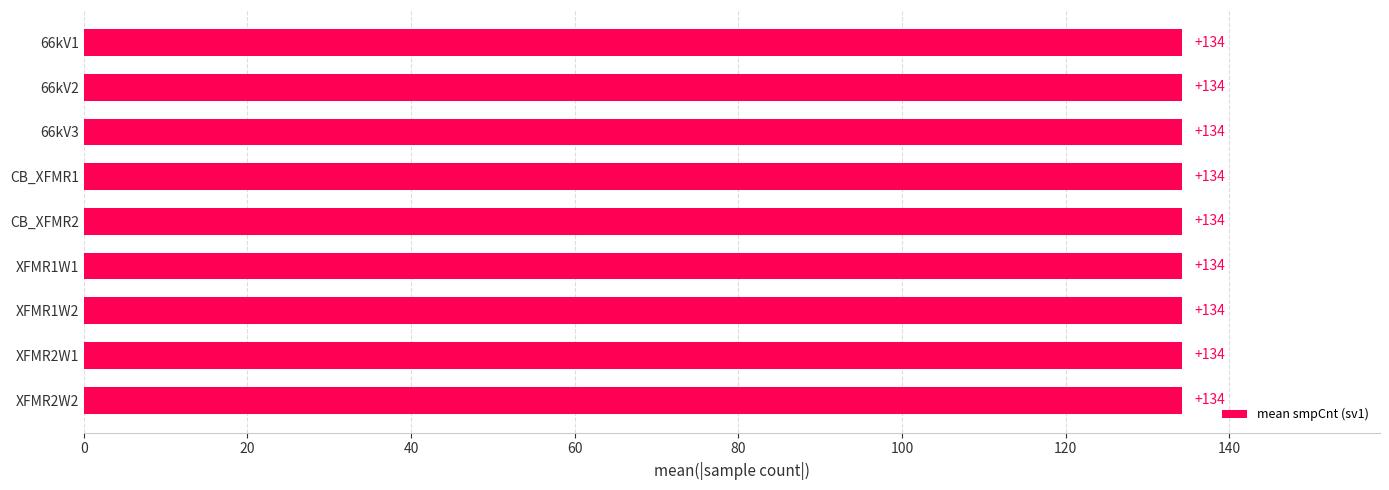

What is the label of the 3rd bar from the right?

CB_XFMR1